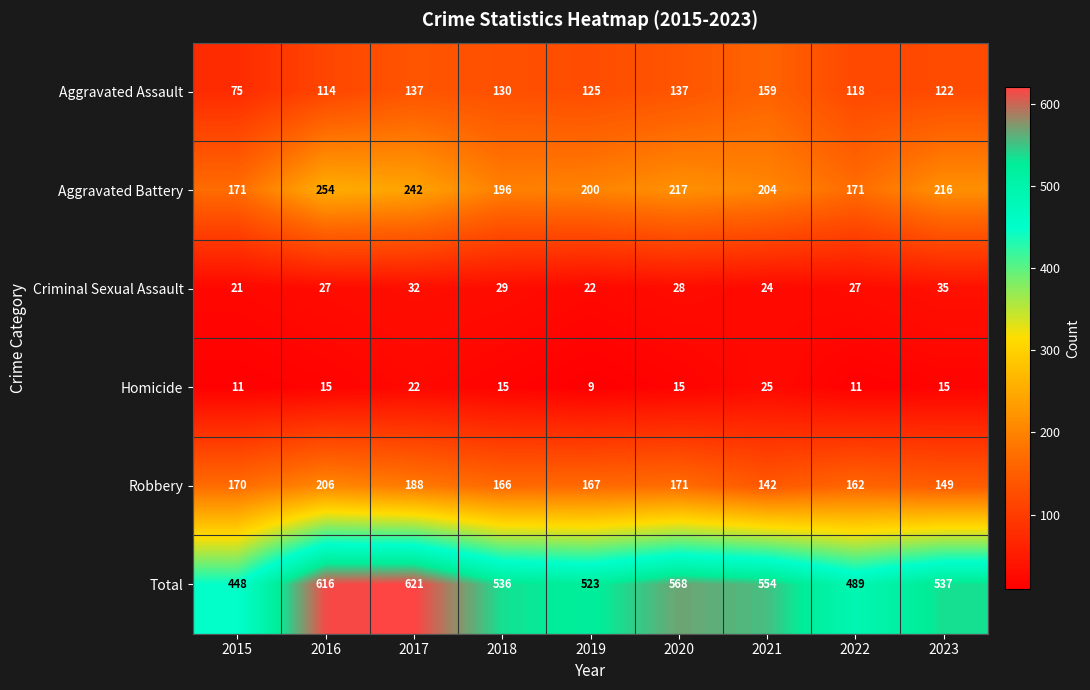

At which label does Total first exceed 537?

2016